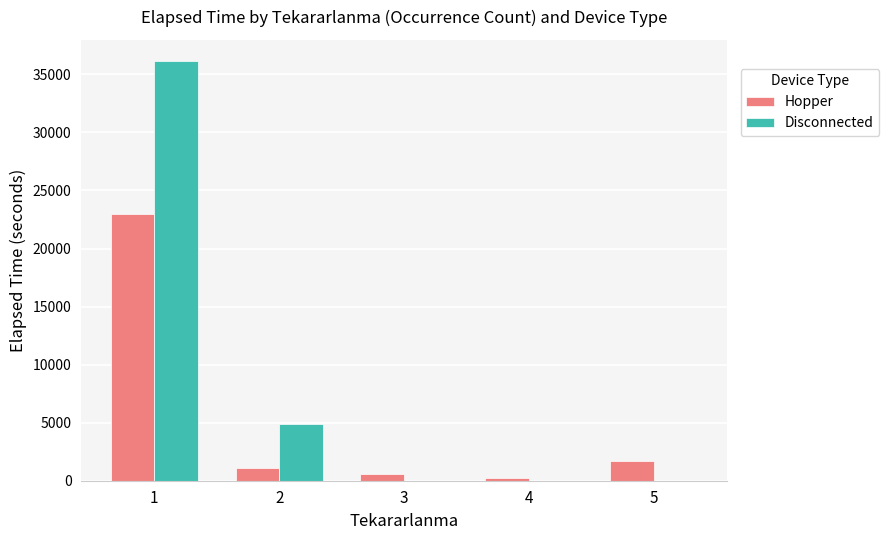

Is it true that Disconnected equals -12340 at 5?

False